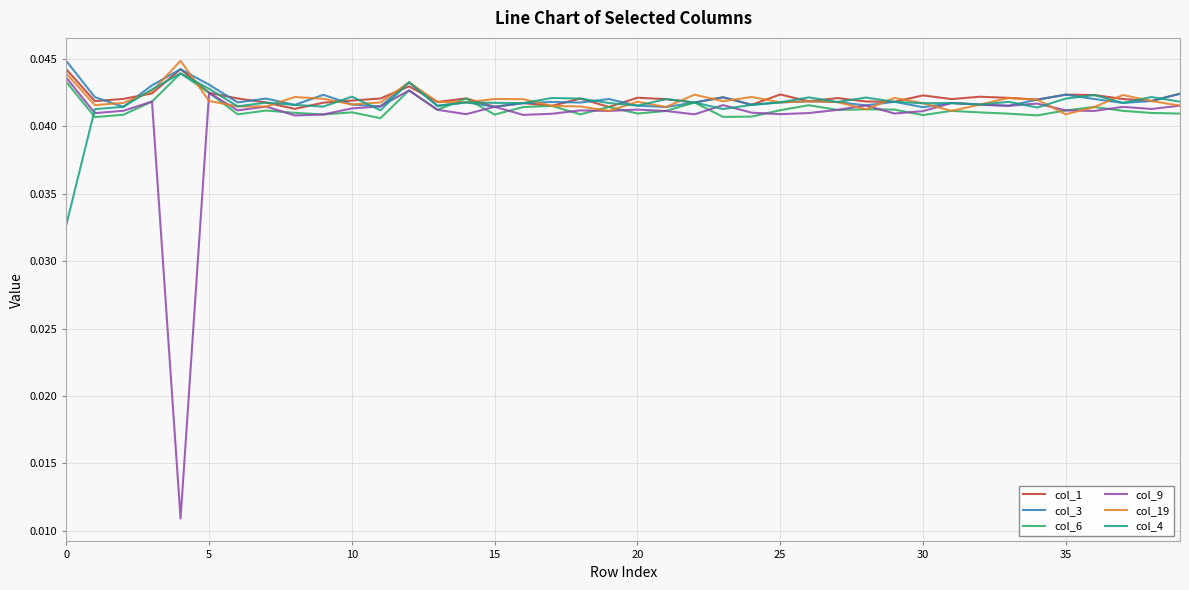

Which series has the widest spread of values?

col_9